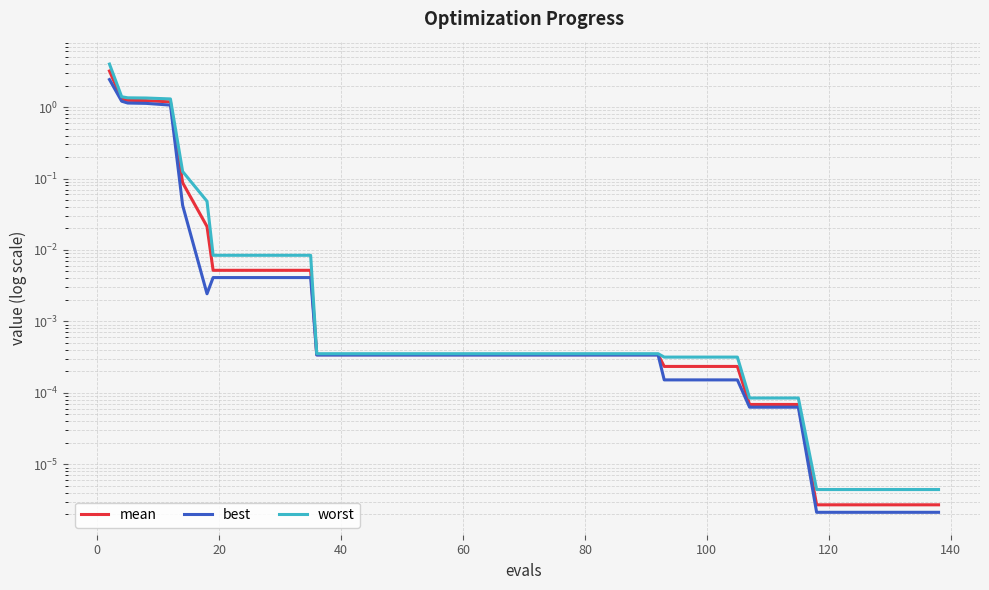

What is the value of the worst point at the 5th from the left?

1.3